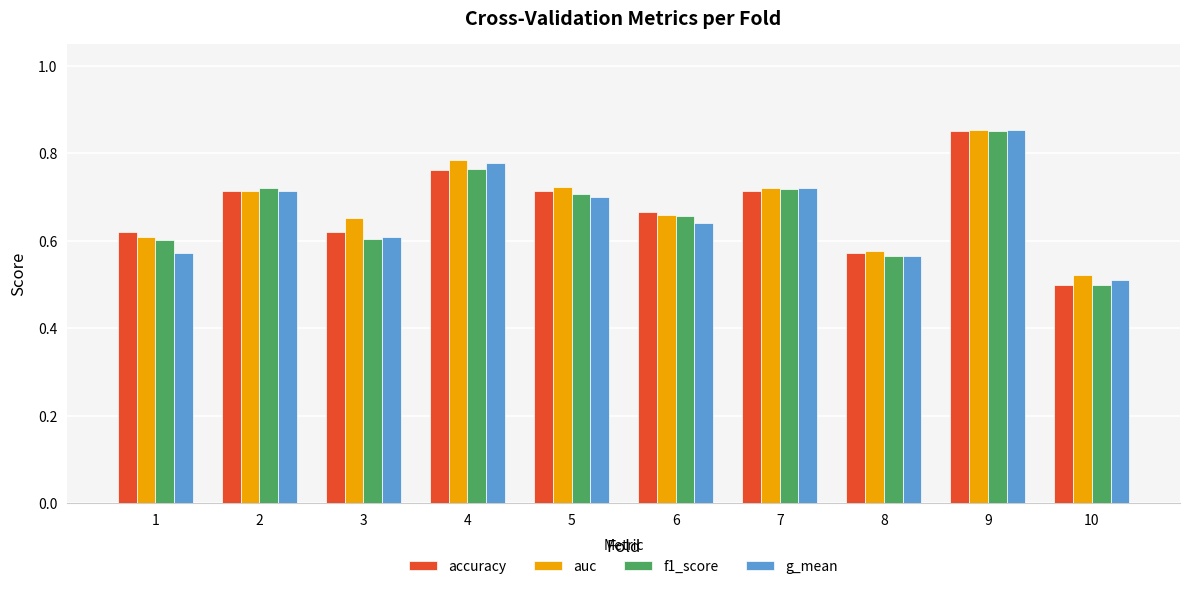

How many bars are there in each group?

4